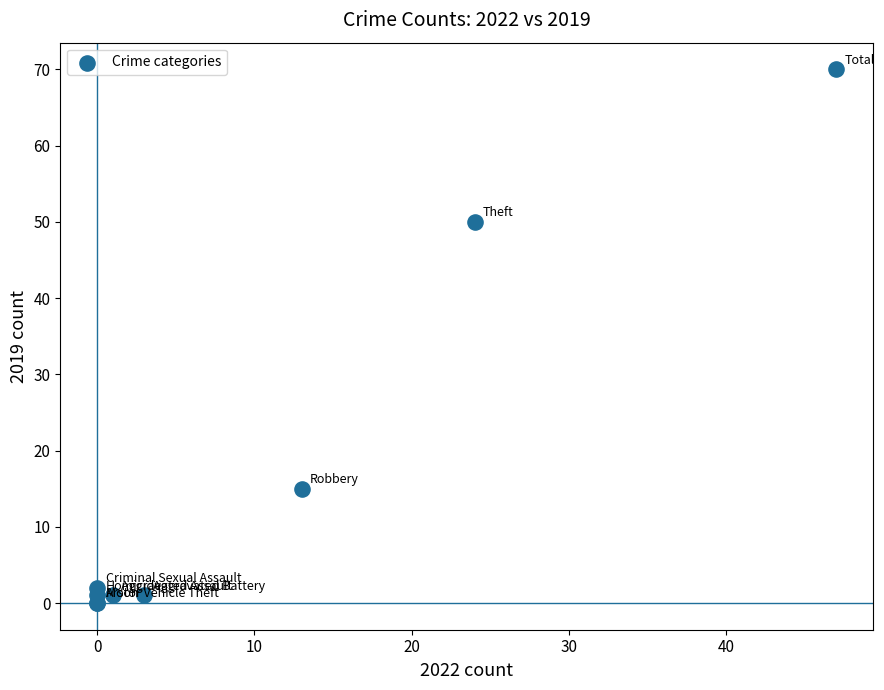

What Y value in the scatter plot is closest to 35?

50